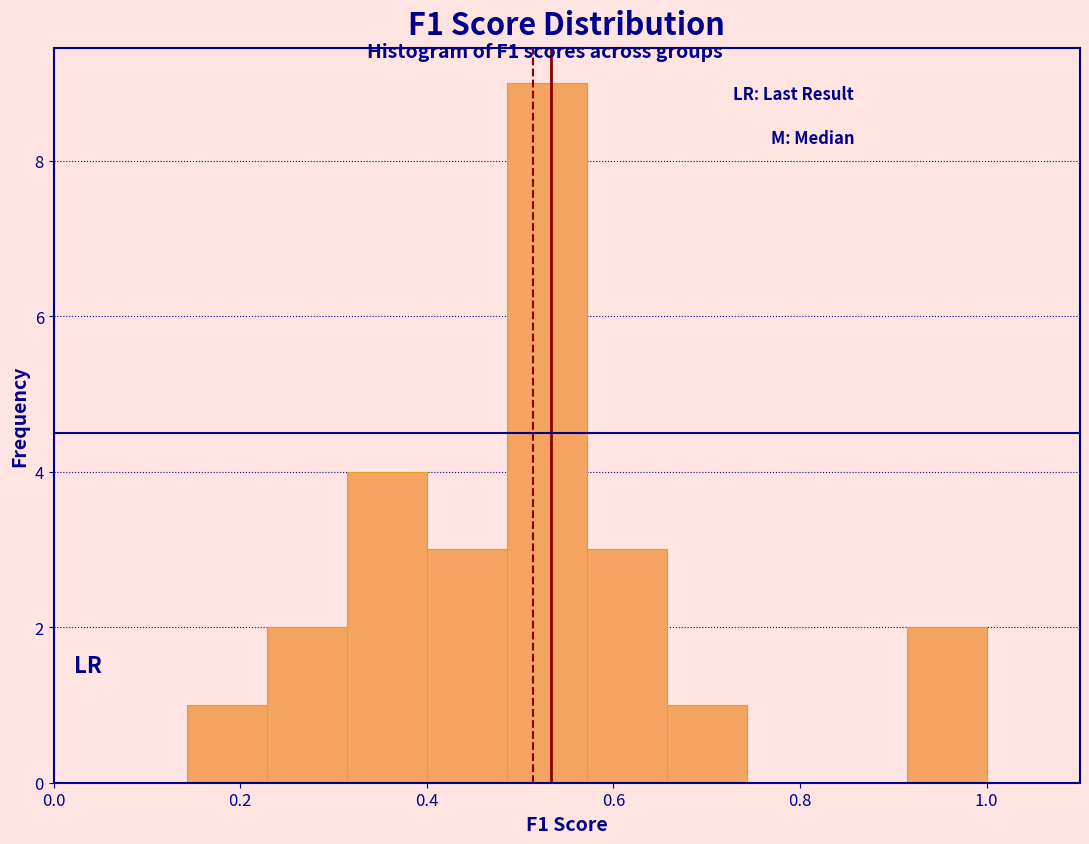

Reading left to right, transcribe this chart: for each bar, give the range it covers on the x-axis and its height. Neither the bar edges nor the heights are printed on the chart, so give them approximately, as read against the axes.

0.14 to 0.22: 1
0.22 to 0.32: 2
0.32 to 0.40: 4
0.40 to 0.48: 3
0.48 to 0.58: 9
0.58 to 0.66: 3
0.66 to 0.74: 1
0.74 to 0.82: 0
0.82 to 0.92: 0
0.92 to 1.00: 2